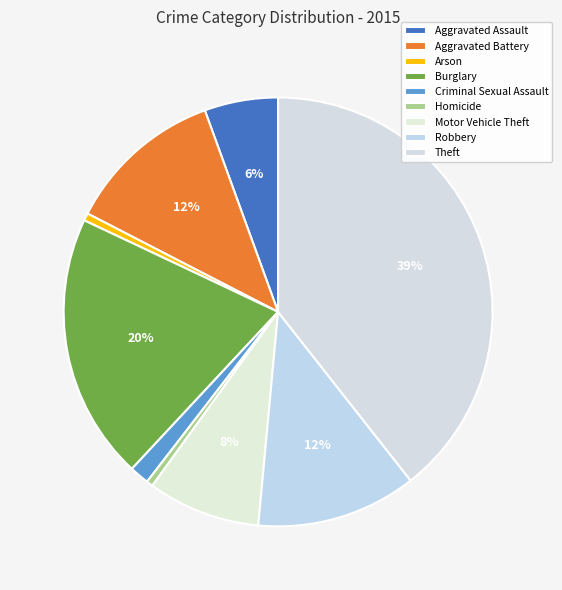

Count the number of slices in the pie.

9